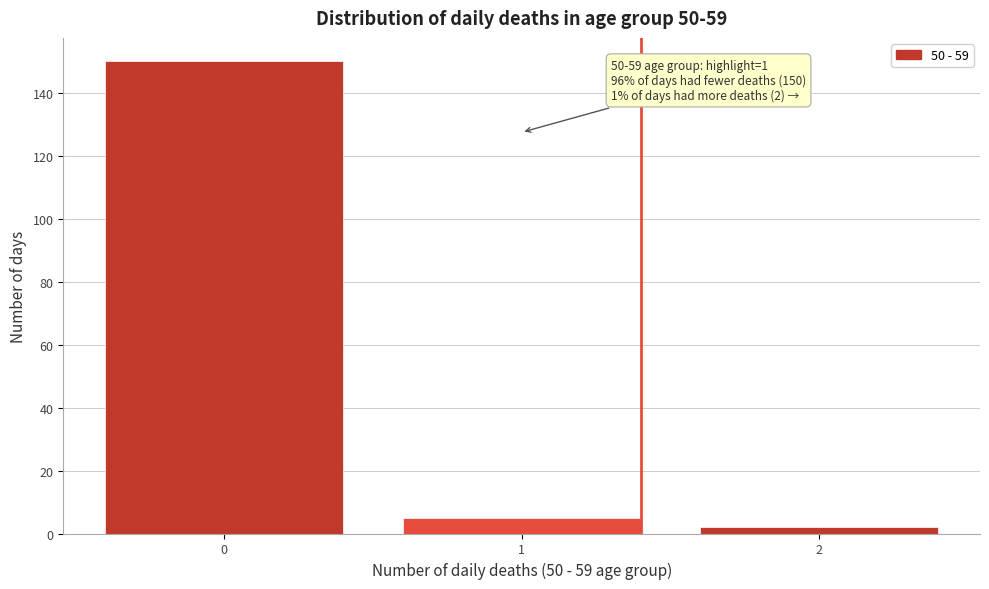

Reading left to right, list all the values displayed in this chart.

150	5	2